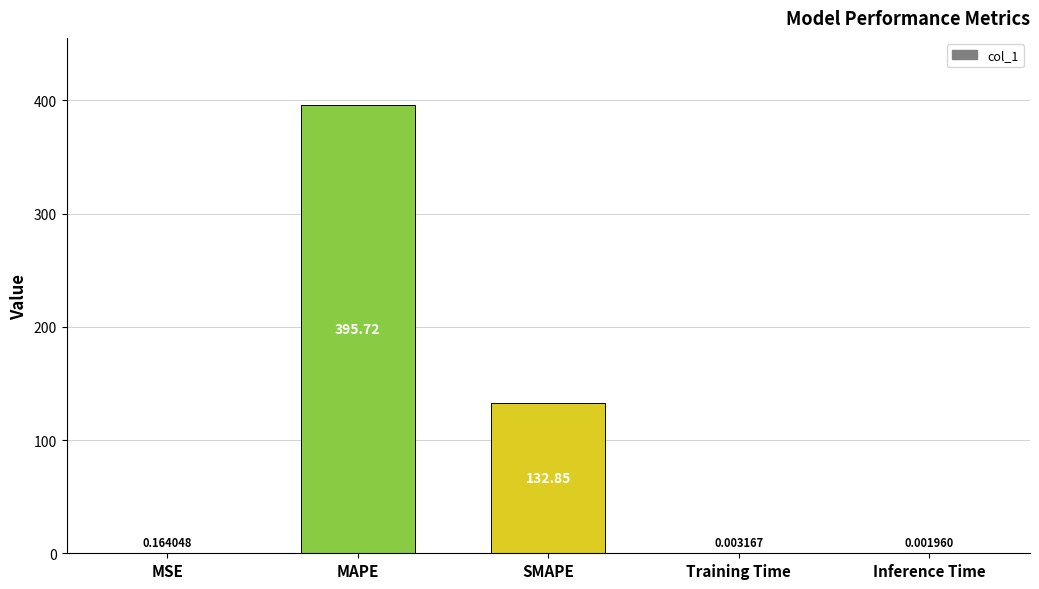

Between Training Time and MSE, which is larger?

MSE